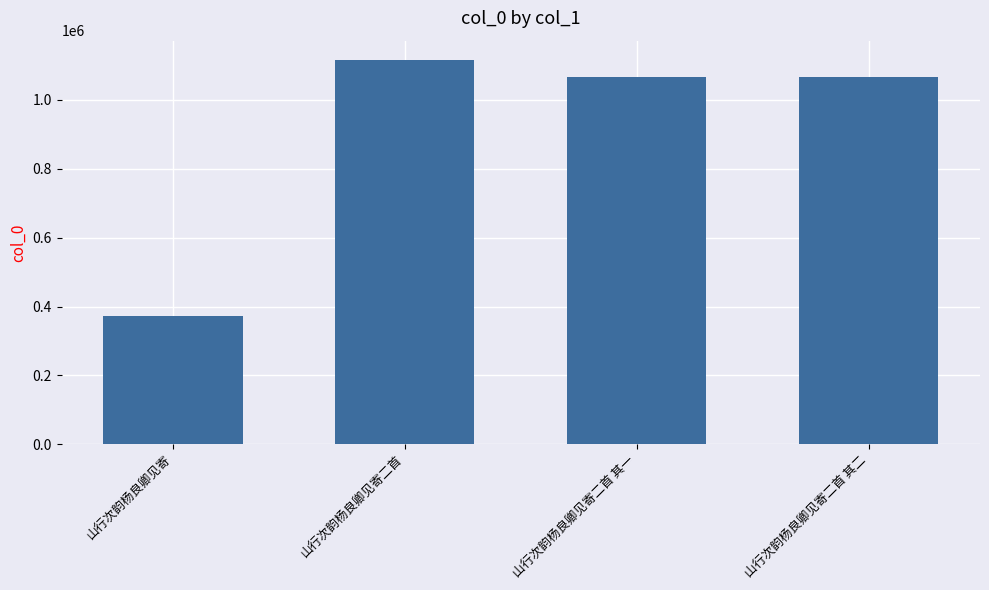

The chart shows a value of 225665 at 山行次韵杨良卿见寄. True or false?

False